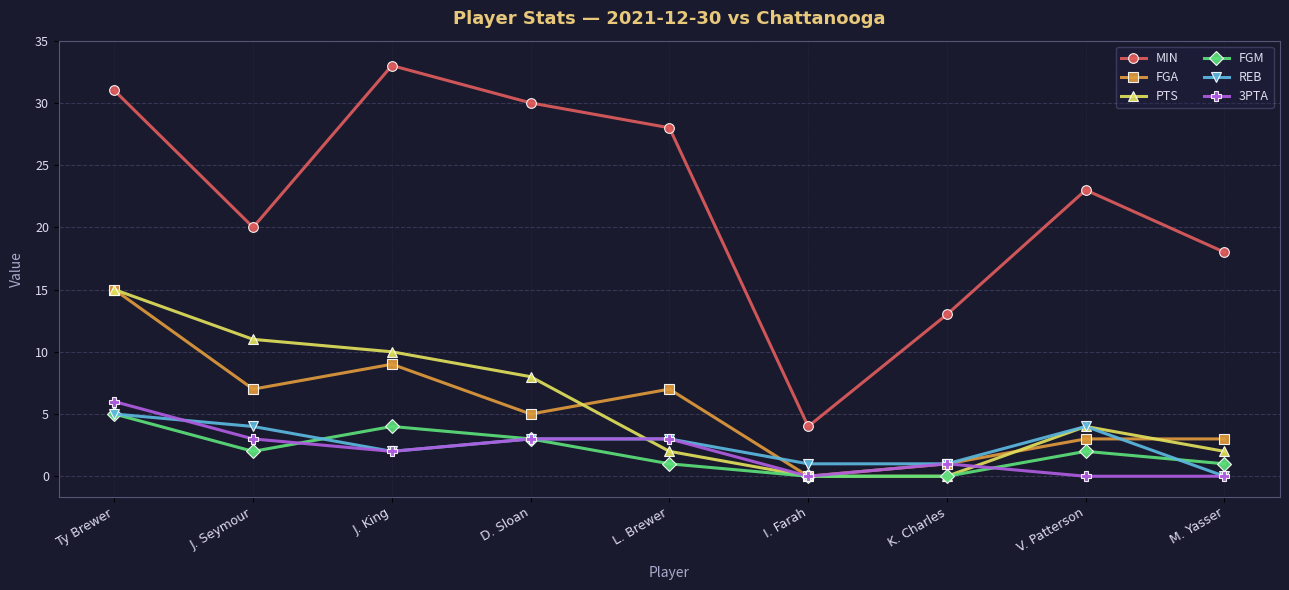

What is the sum of all FGM values?

18